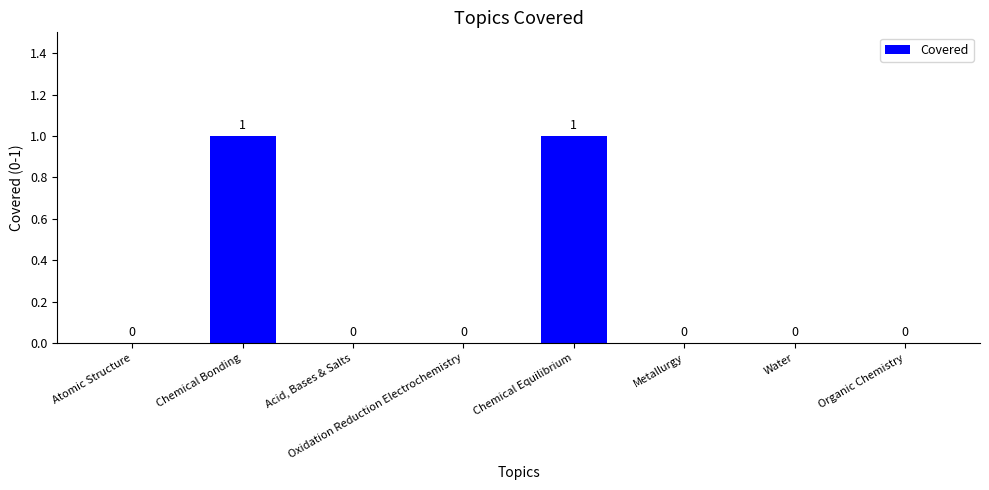

The chart shows a value of 1 at Chemical Equilibrium. True or false?

True